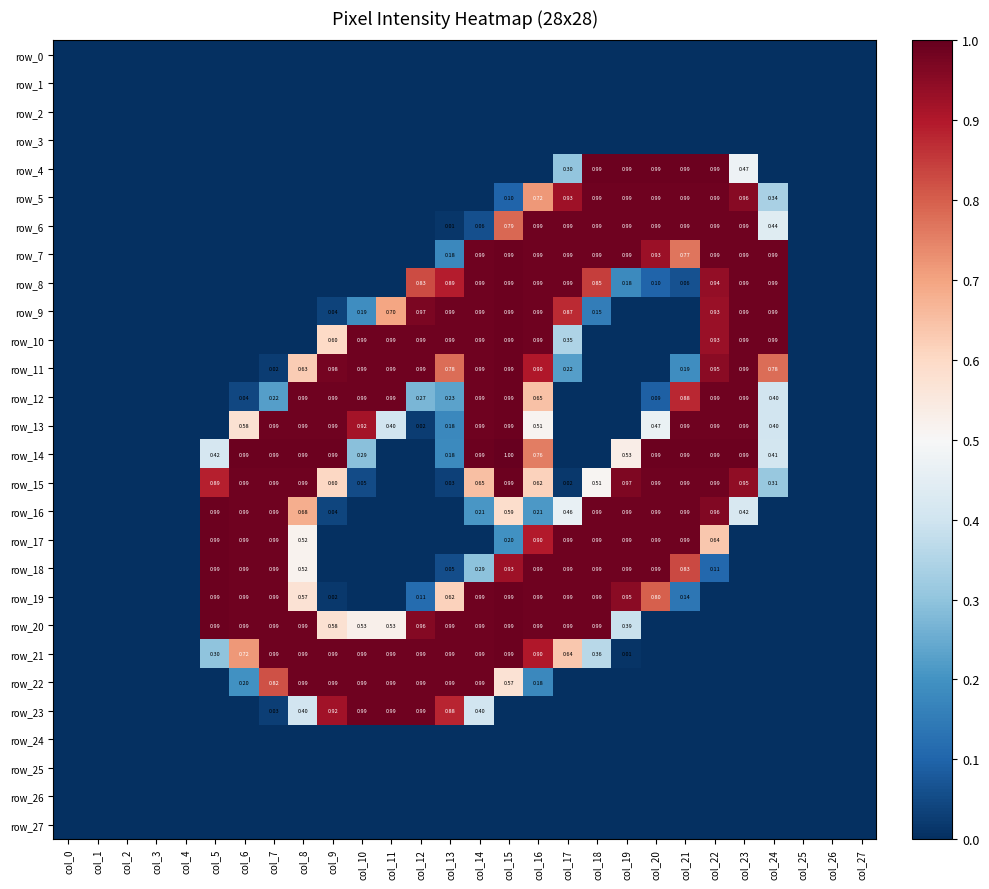

At col_5, list the series in order from smallest to largest.

row_0, row_1, row_2, row_3, row_4, row_5, row_6, row_7, row_8, row_9, row_10, row_11, row_12, row_13, row_22, row_23, row_24, row_25, row_26, row_27, row_21, row_14, row_15, row_16, row_17, row_18, row_19, row_20